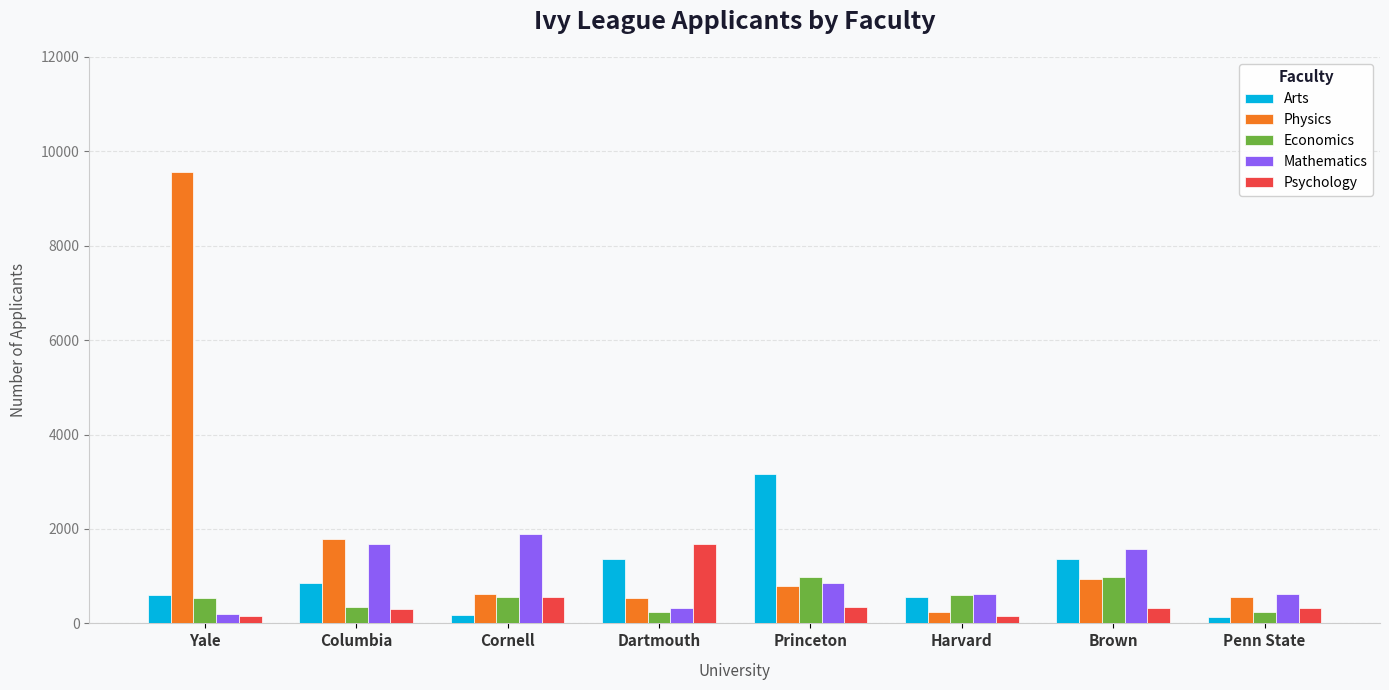

At which category is the sum across all series the highest?

Yale